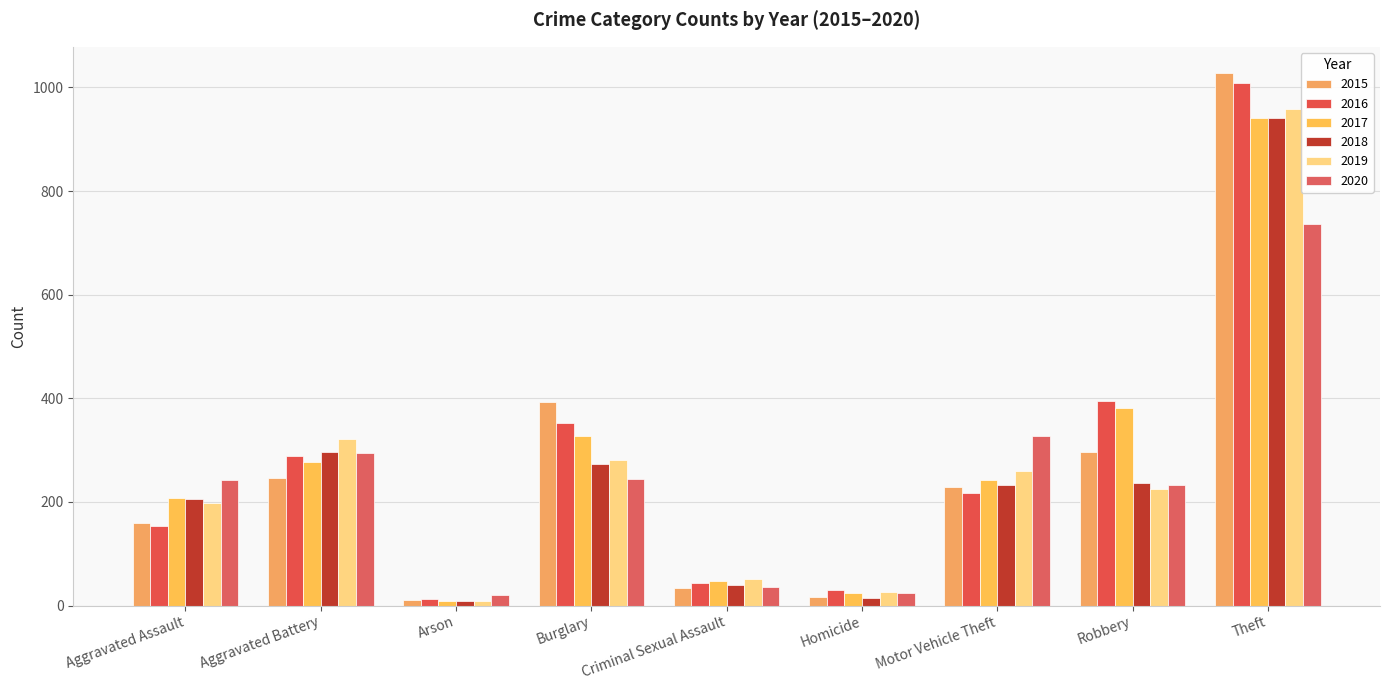

At which category is the sum across all series the highest?

Theft